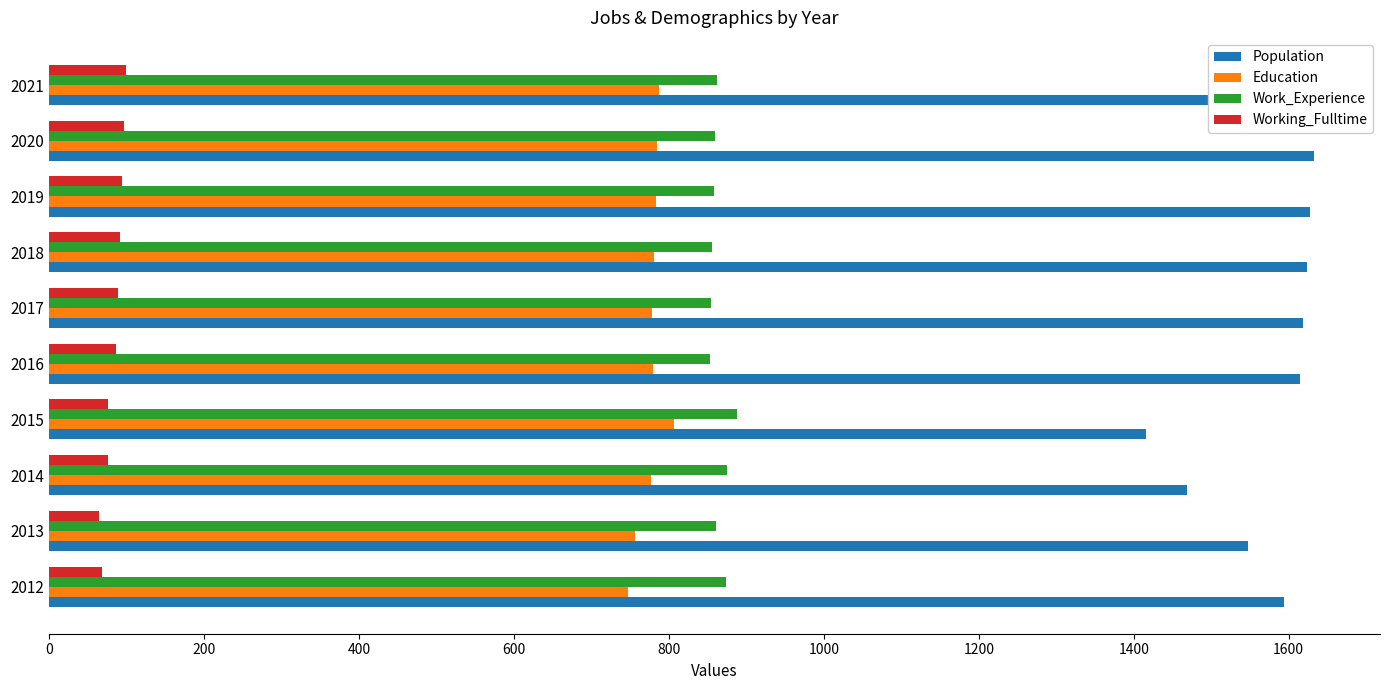

True or false: Population has a value of 945 at 2020.

False